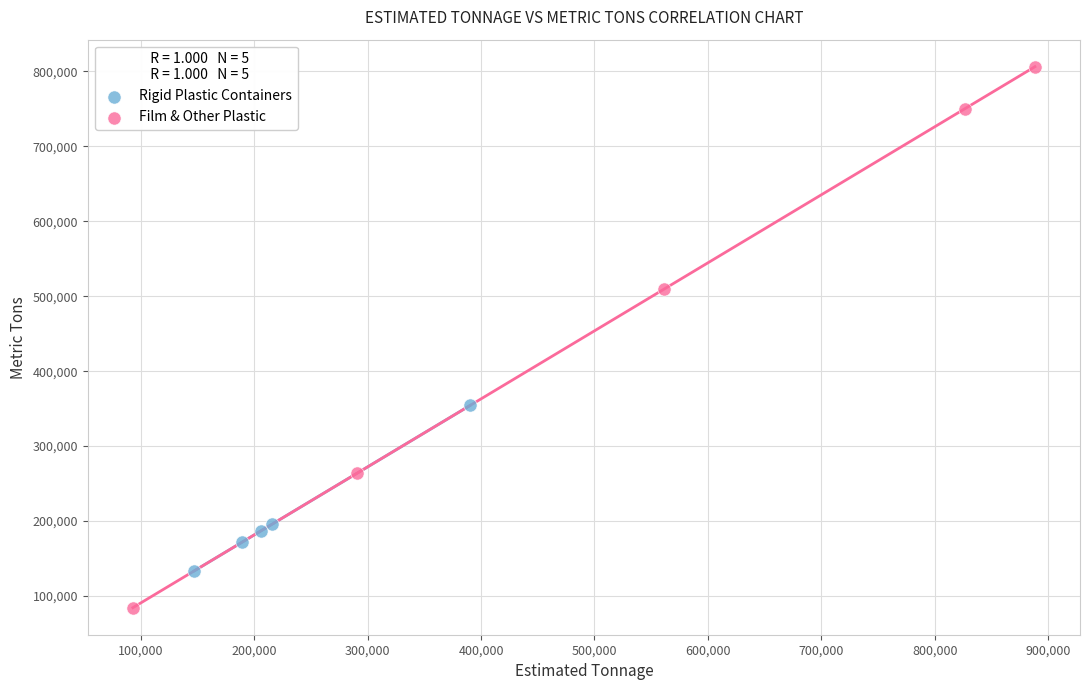

Which series has the widest spread of Y values?

Film & Other Plastic